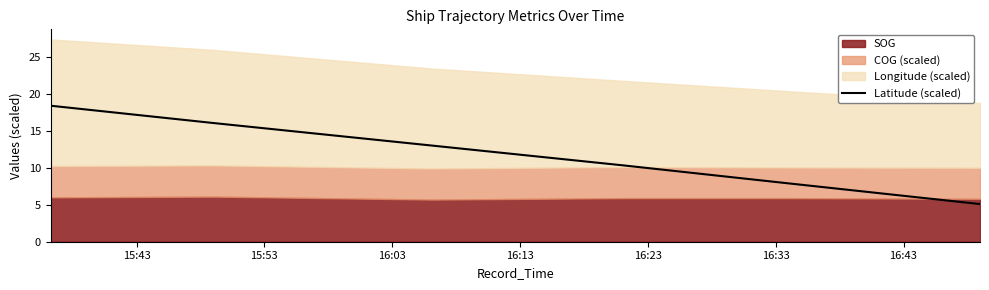

What is the label of the 4th point from the left?

16:13